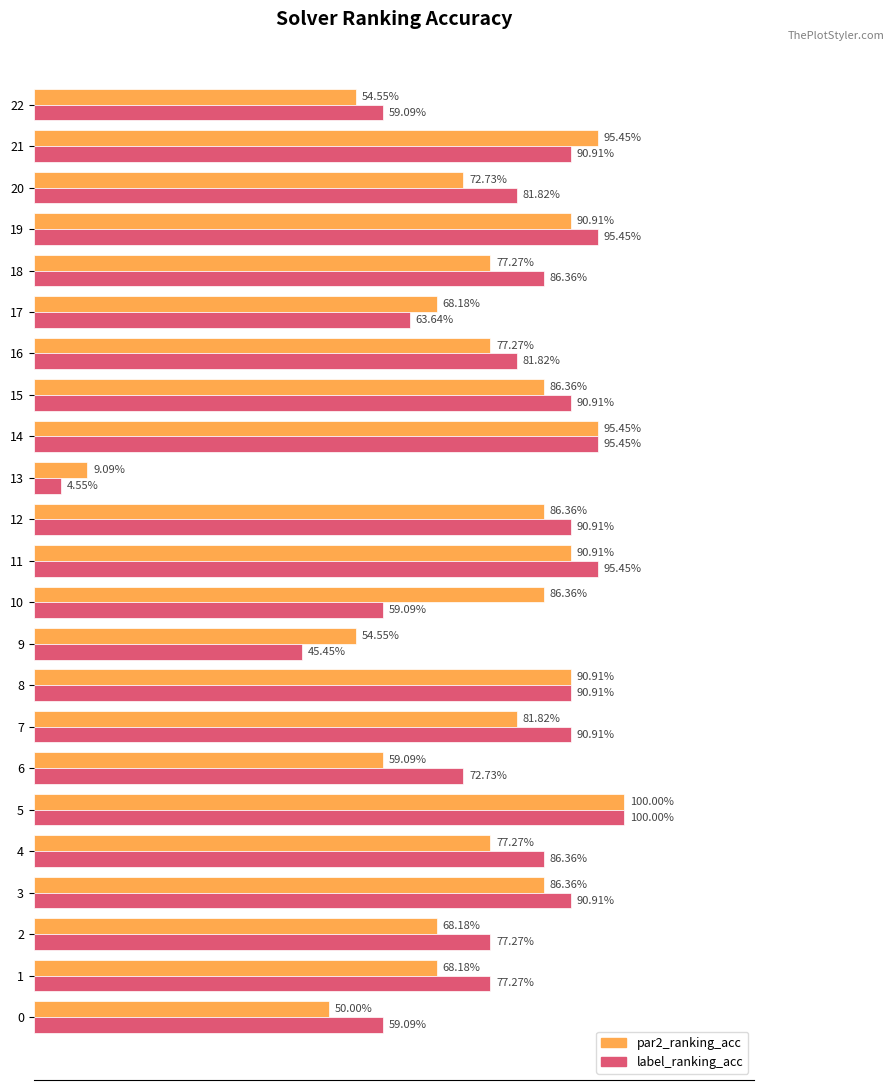

What are all the series names shown in the legend?

par2_ranking_acc, label_ranking_acc